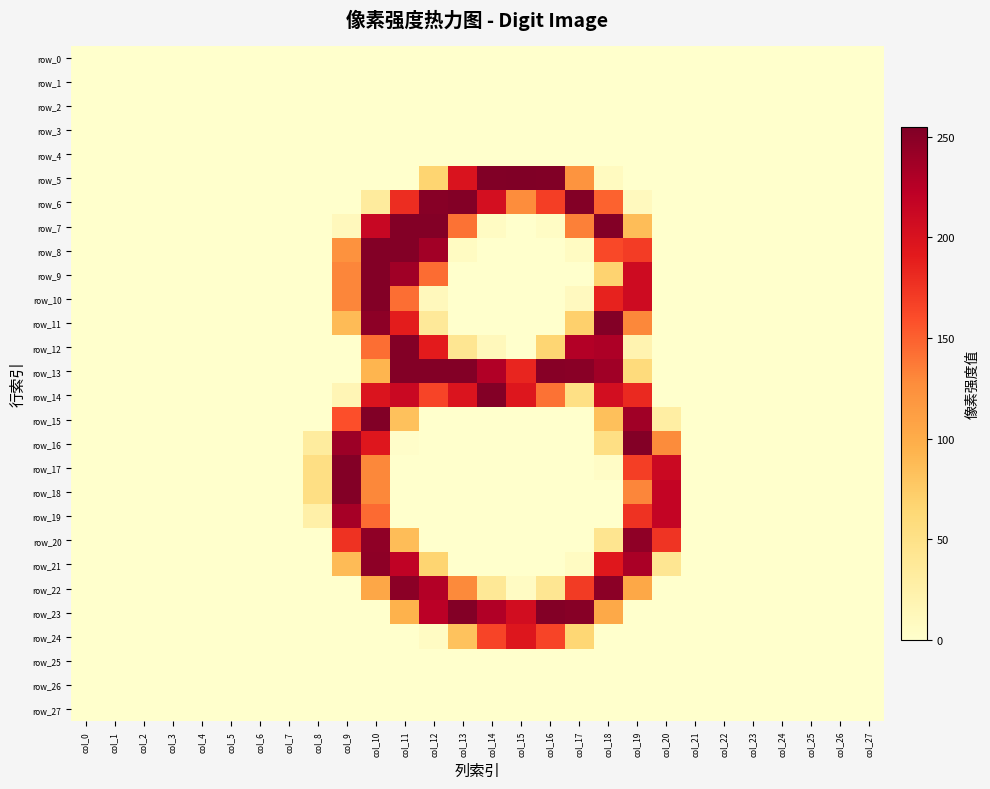

Rank the series at col_1 from lowest to highest value.

row_0, row_1, row_2, row_3, row_4, row_5, row_6, row_7, row_8, row_9, row_10, row_11, row_12, row_13, row_14, row_15, row_16, row_17, row_18, row_19, row_20, row_21, row_22, row_23, row_24, row_25, row_26, row_27